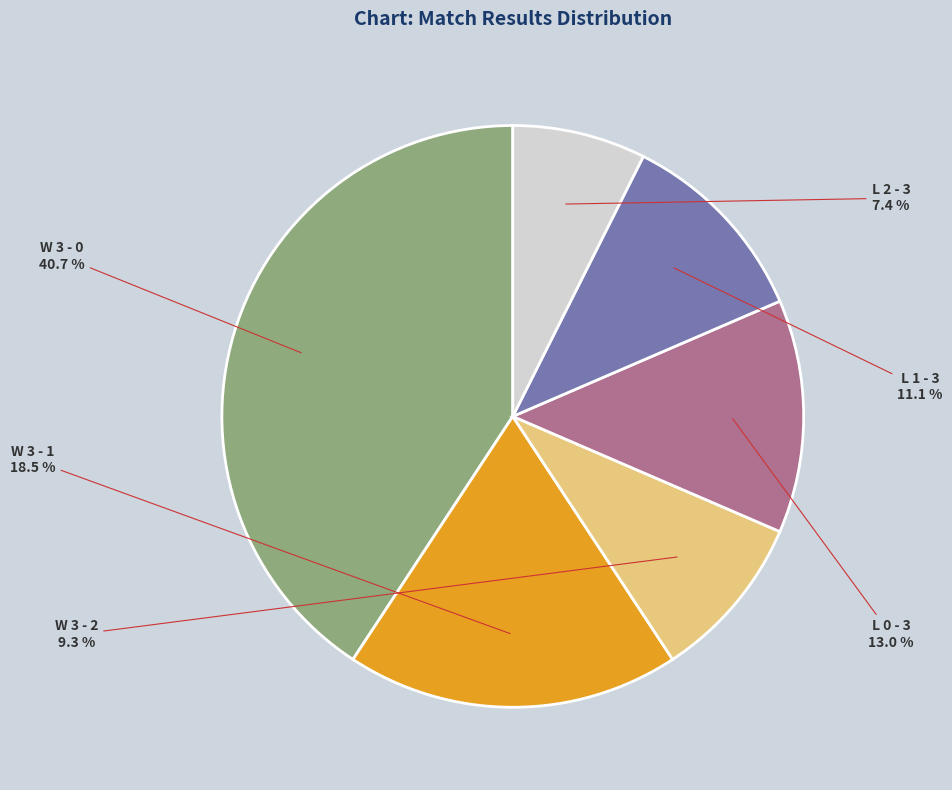

Is there any slice that represents more than half of the pie?

No